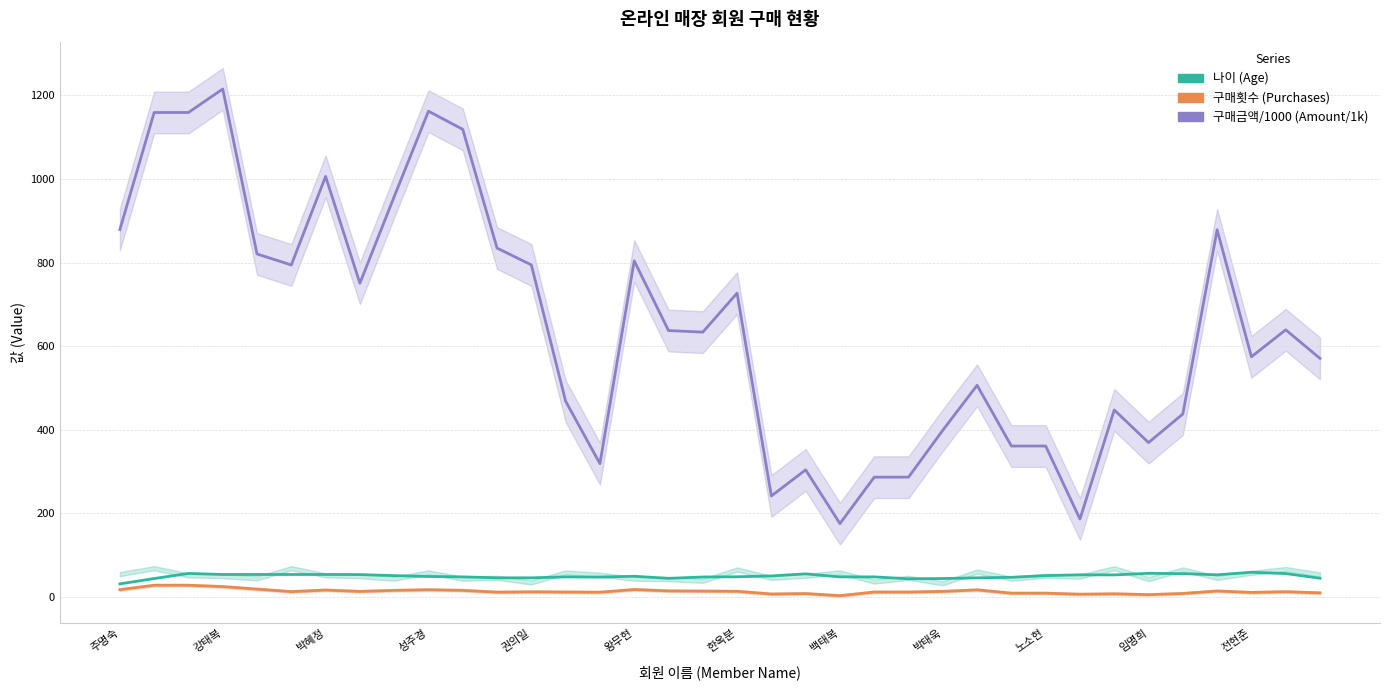

How many lines are shown in the chart?

3